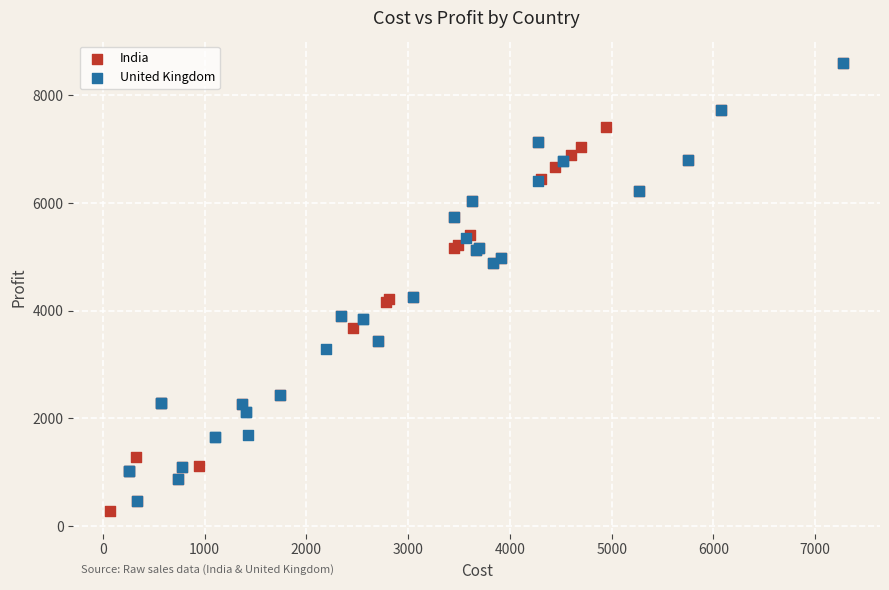

Which series contains the lowest Y value?

India